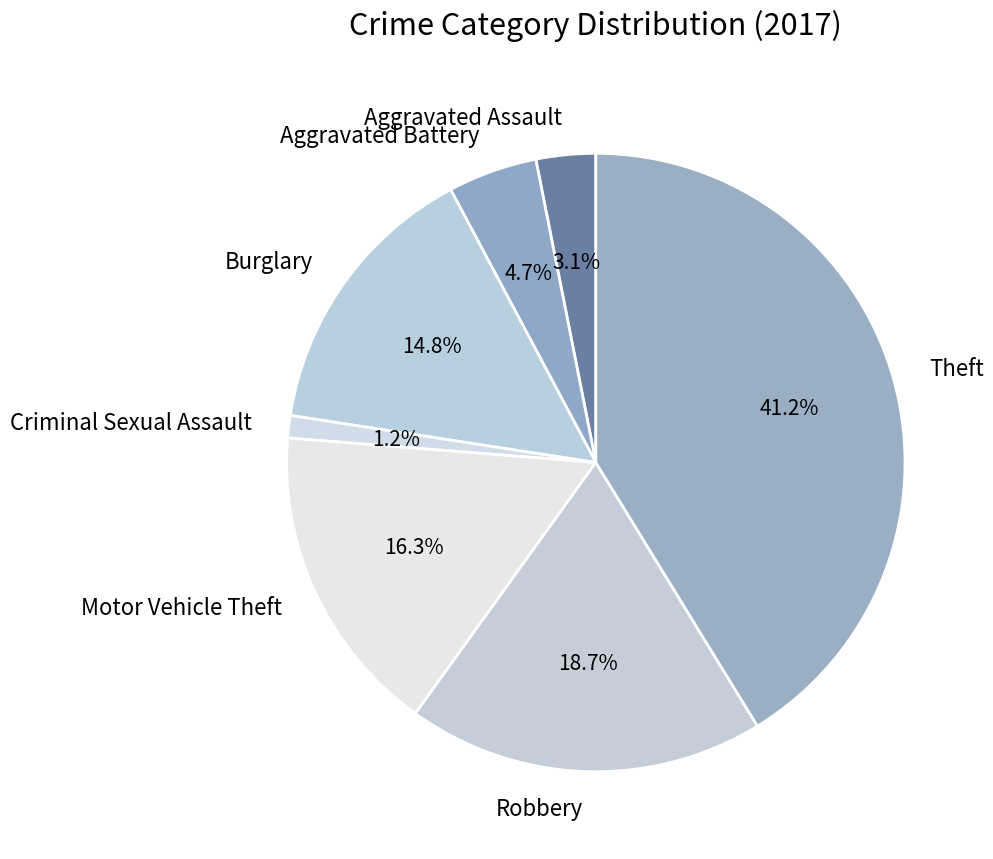

Count the number of slices in the pie.

7